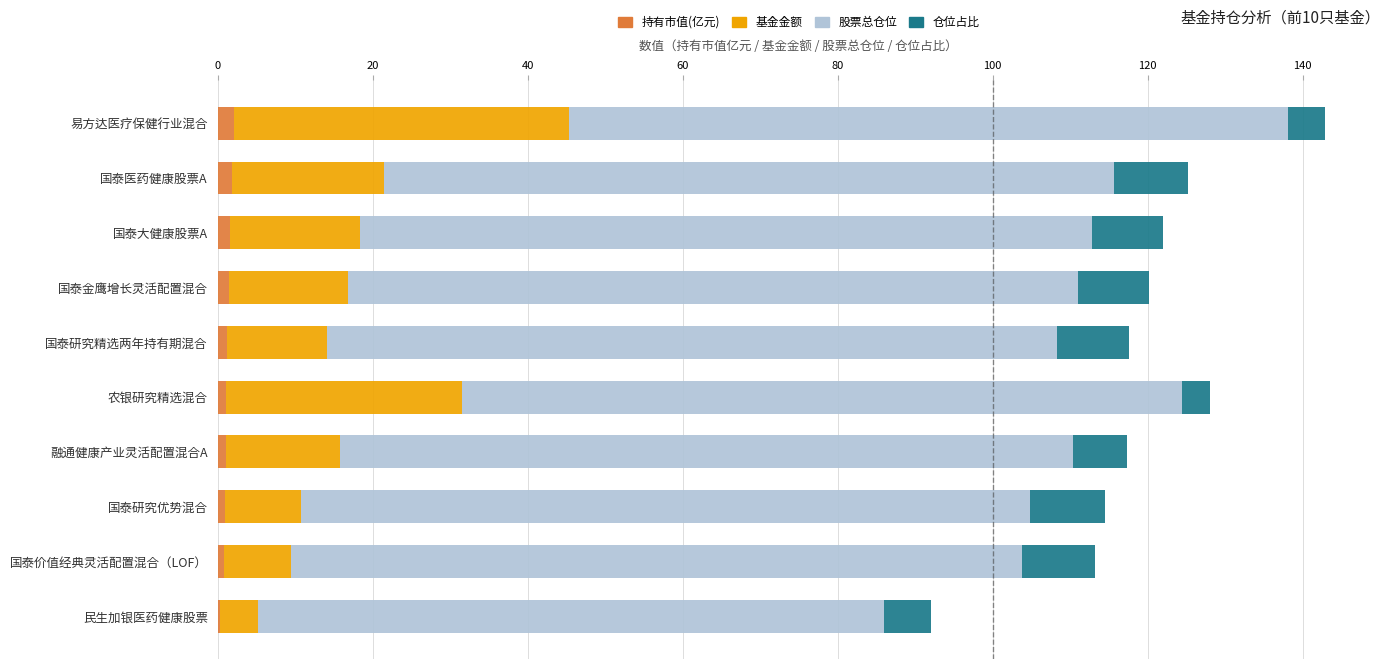

At which category is the sum across all series the highest?

易方达医疗保健行业混合